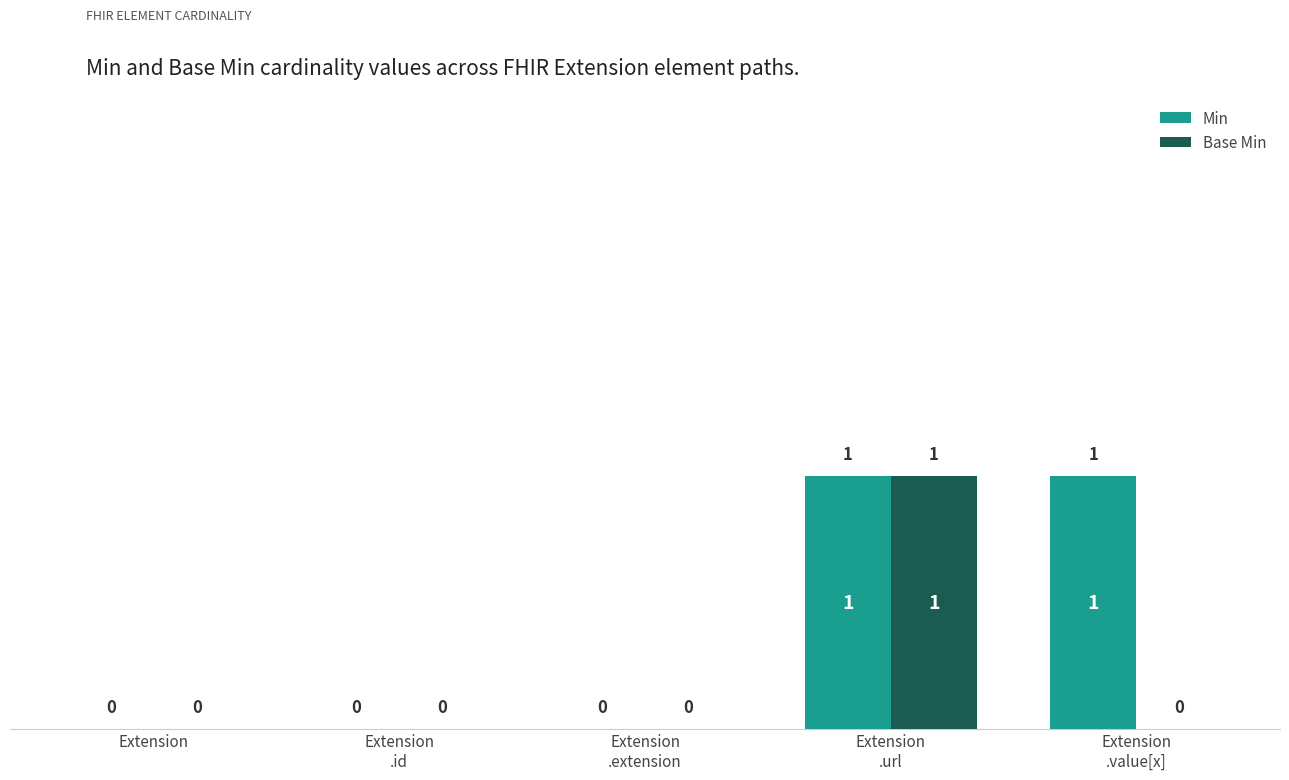

The Base Min series shows 0 at Extension. True or false?

True